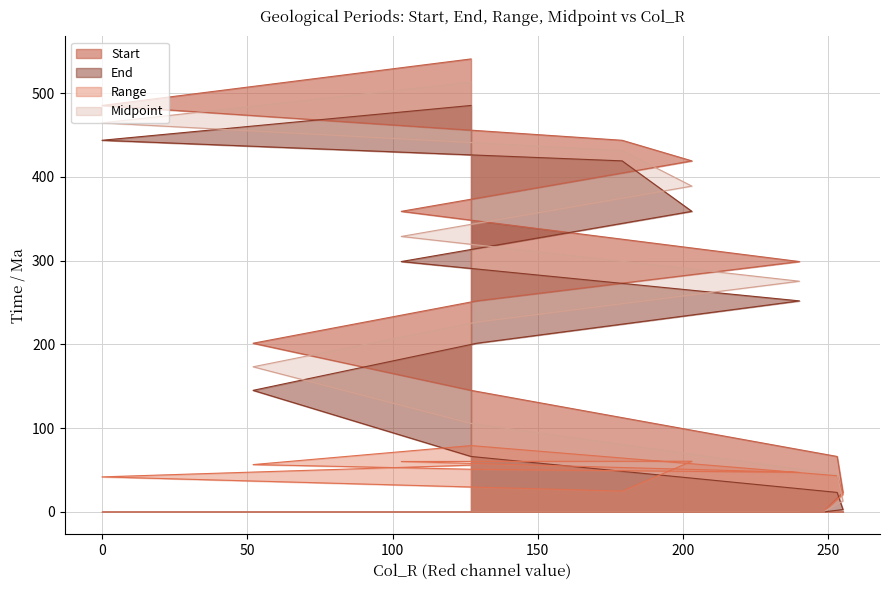

Reading left to right, extract all data points from this chart.

Start: 2.6	23.0	66.0	145.0	201.3	251.9	298.9	358.9	419.2	443.8	485.4	541.0
End: 0.0	2.6	23.0	66.0	145.0	201.3	251.9	298.9	358.9	419.2	443.8	485.4
Range: 2.6	20.4	43.0	79.0	56.3	50.6	47.0	60.0	60.3	24.6	41.6	55.6
Midpoint: 1.3	12.8	44.5	105.5	173.2	226.6	275.4	328.9	389.1	431.5	464.6	513.2